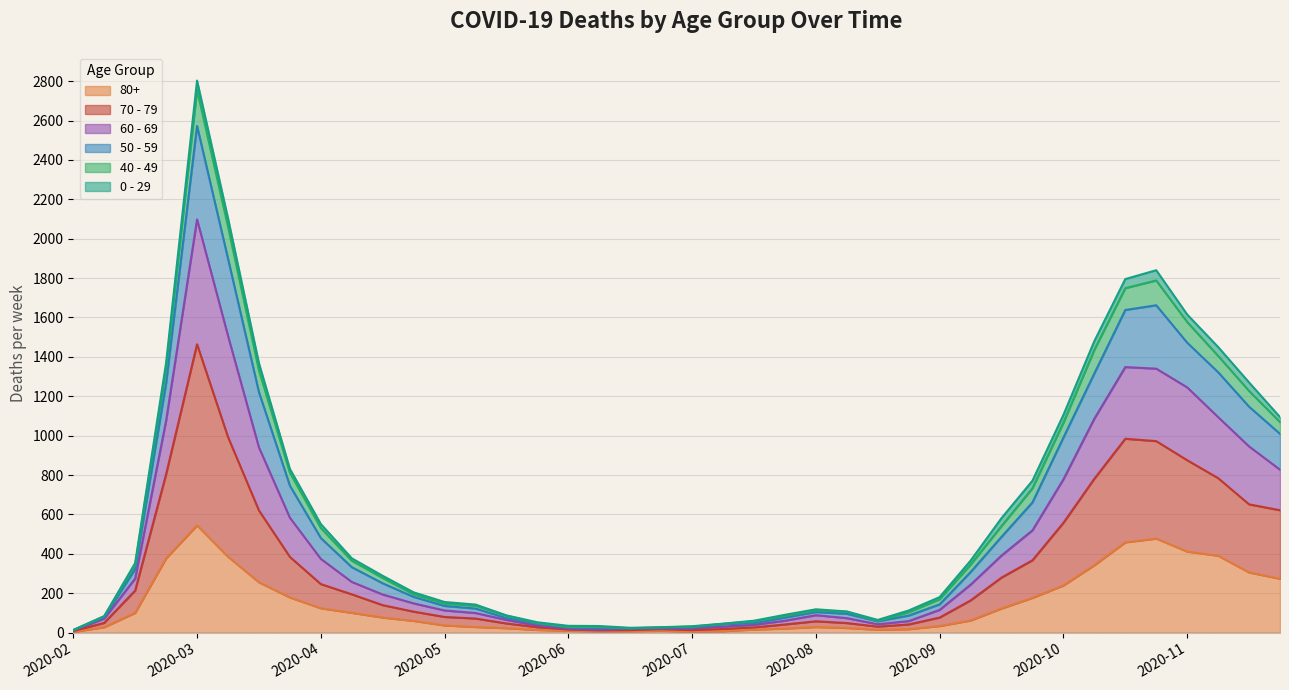

At which category is the sum across all series the highest?

2020-03